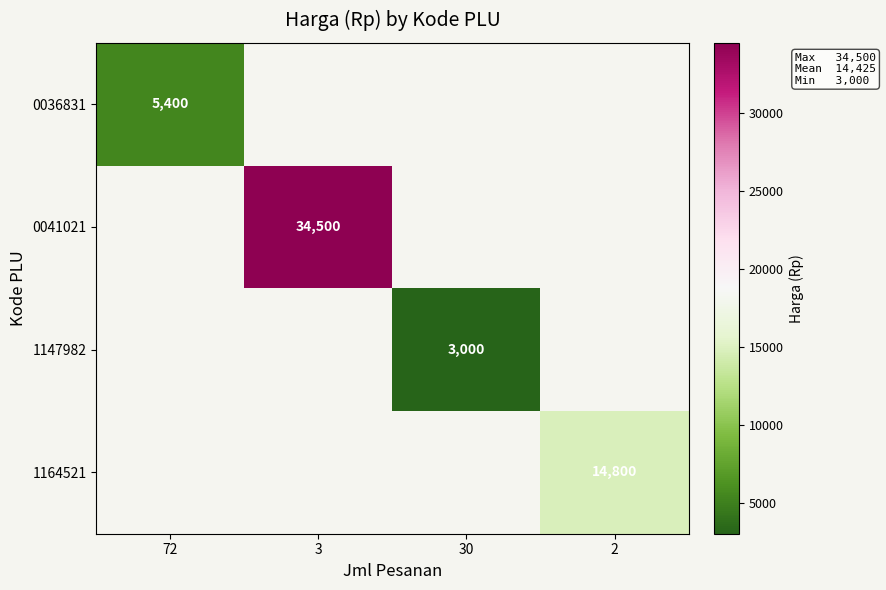

What is the minimum value shown in the chart?

3000.0